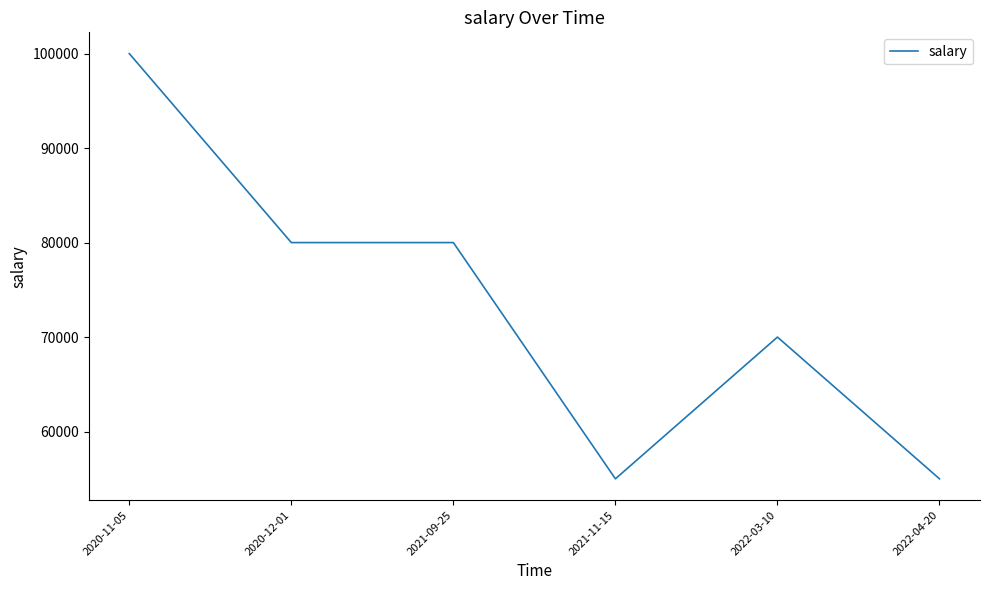

What is the average value?

73333